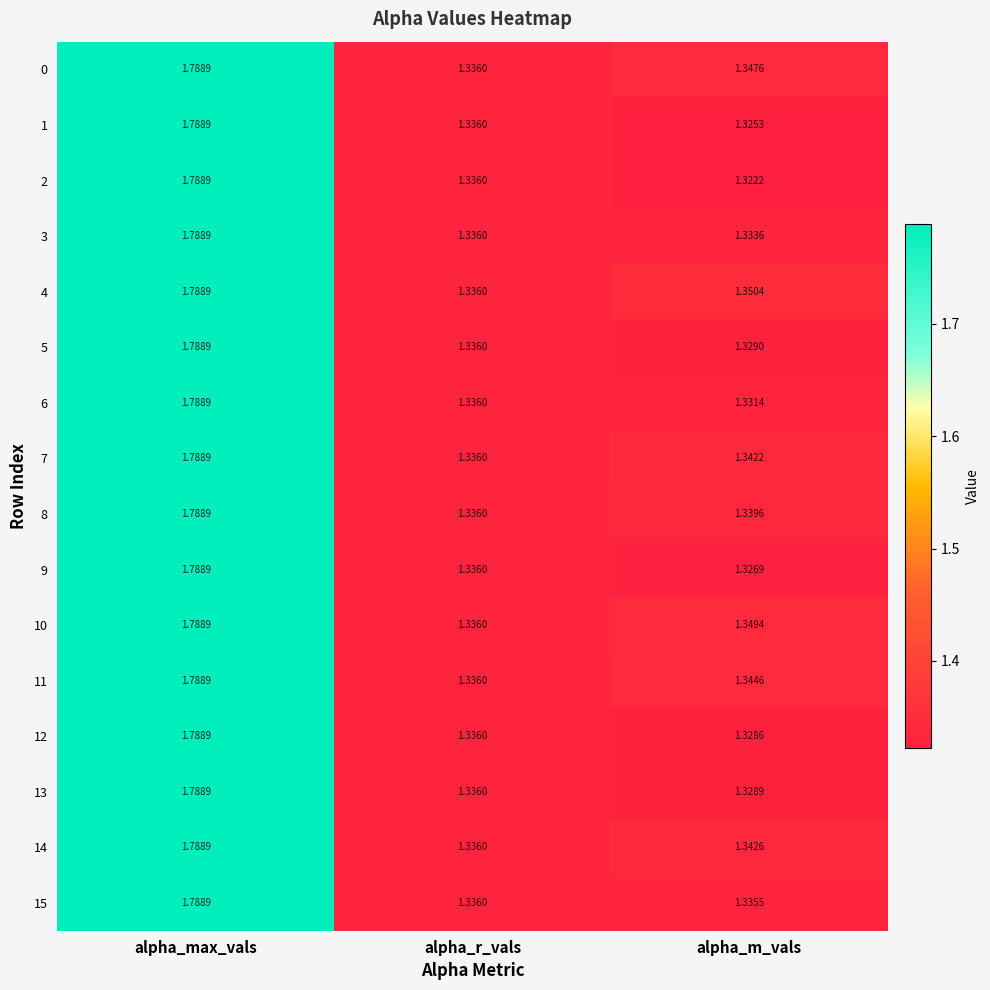

Between alpha_max_vals and alpha_m_vals, which series saw the biggest shift?

2